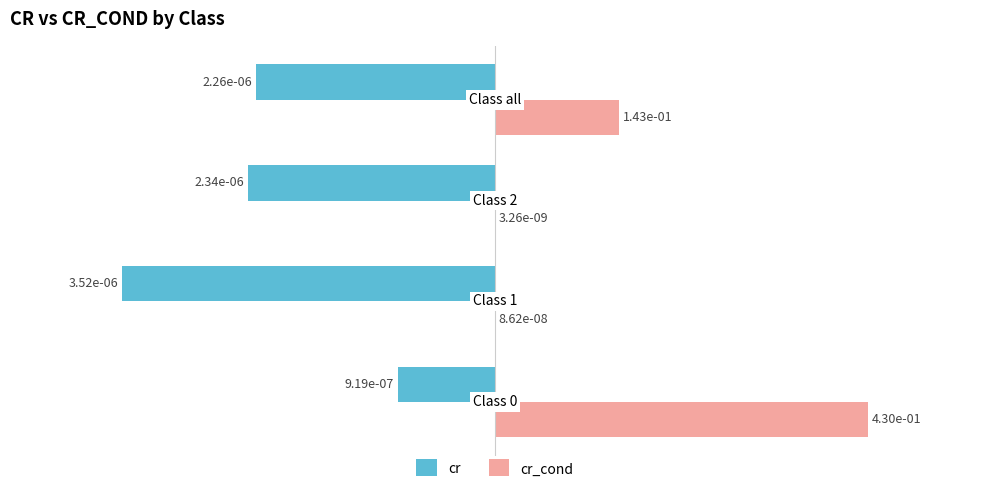

What is the highest value of the cr_cond series?

1.0